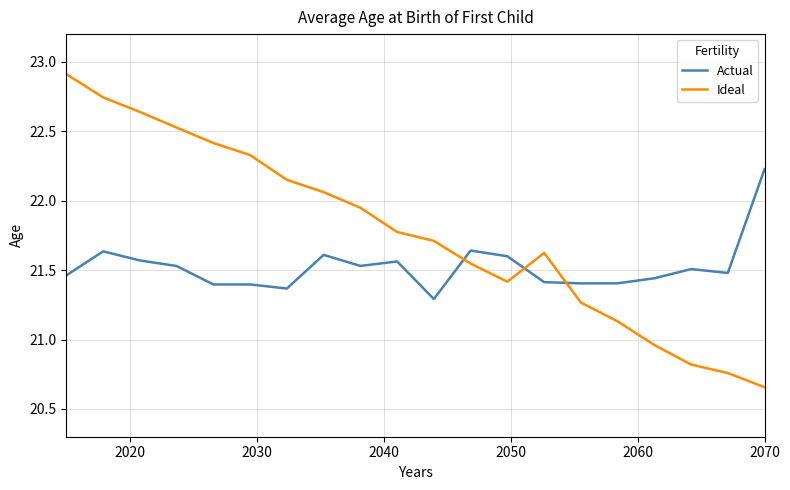

What is the greatest value displayed?

22.9